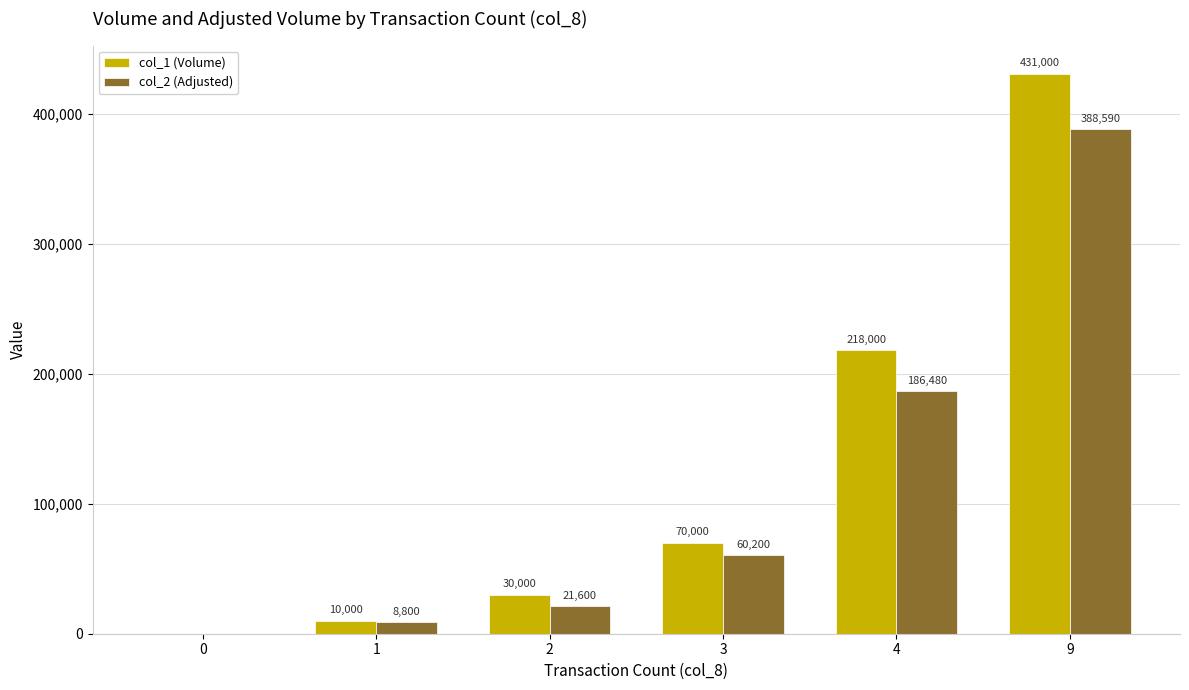

Count the number of categories in the chart.

6